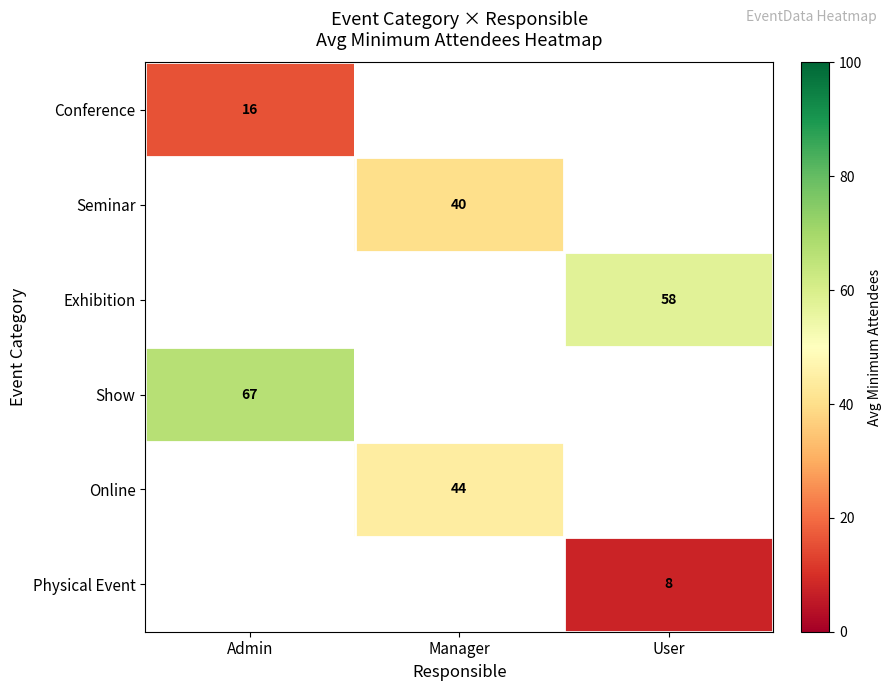

Which category has the highest value across all series?

Admin